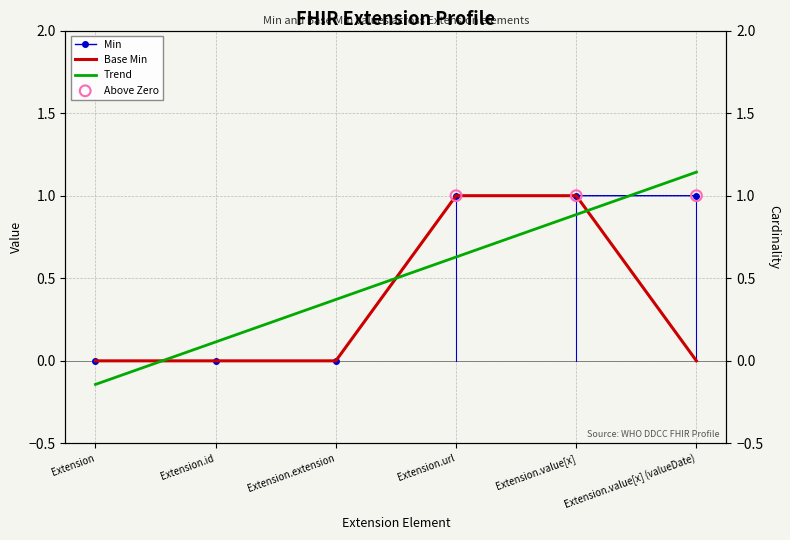

Which series contains the highest Y value?

Min